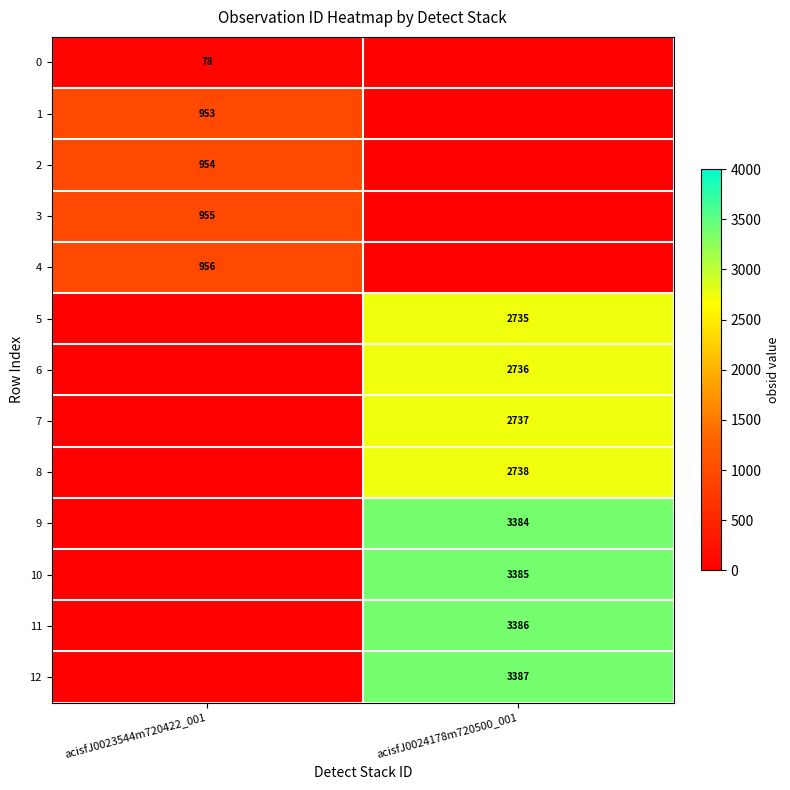

At which category is the sum across all series the highest?

acisfJ0024178m720500_001